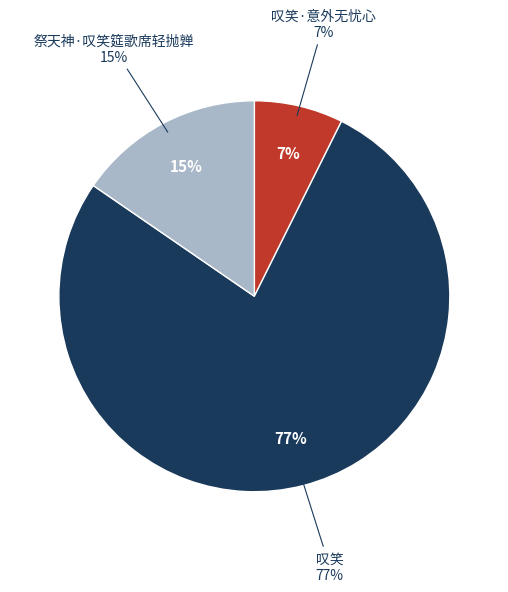

The 叹笑 slice represents 77% of the pie. True or false?

True